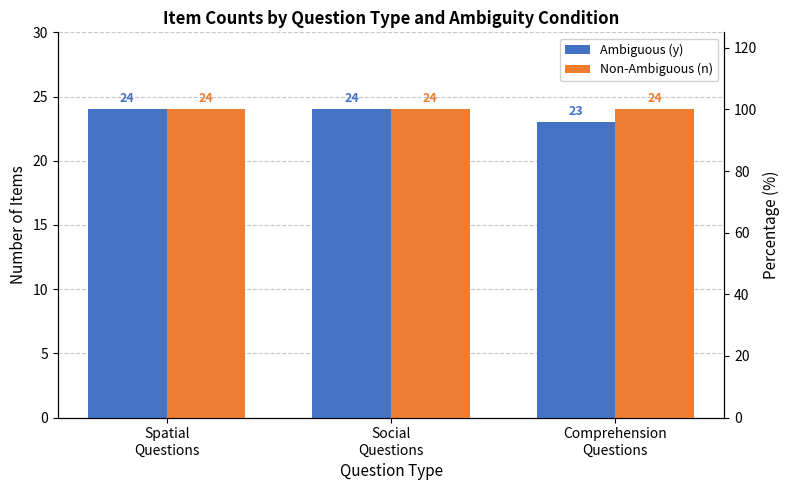

What are all the series names shown in the legend?

Ambiguous (y), Non-Ambiguous (n)